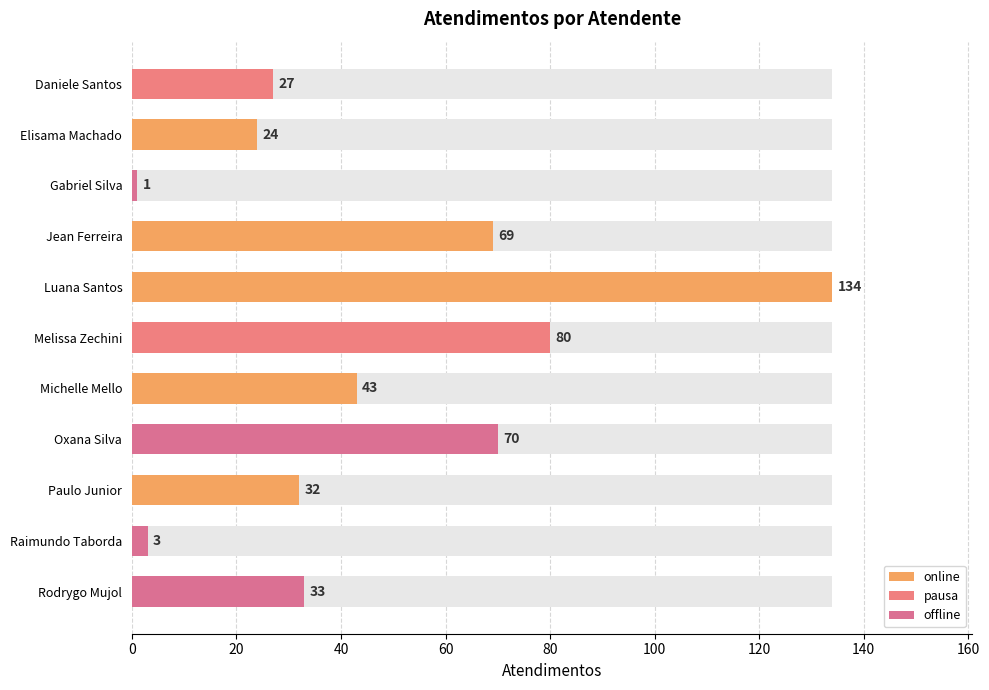

Does the chart contain stacked bars?

No